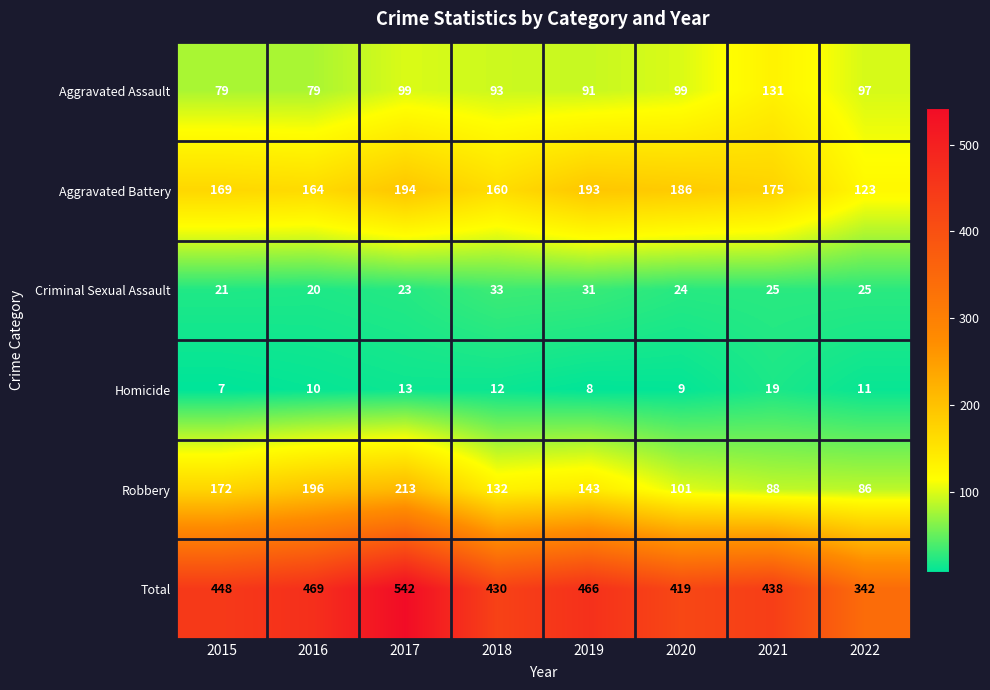

What is the sum of all Total values?

3554